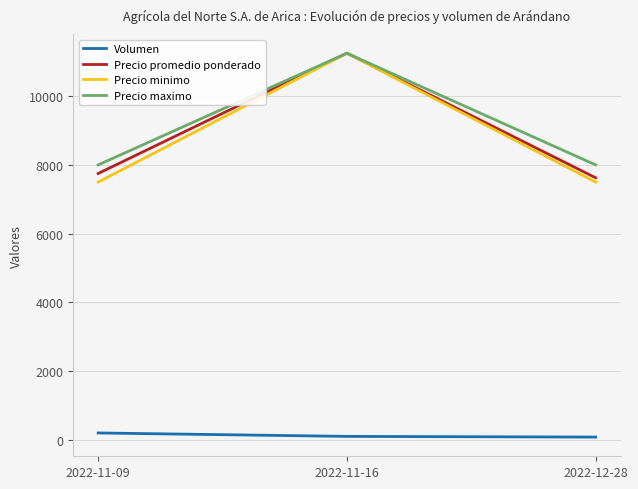

The value of Precio promedio ponderado at 2022-12-28 is 7625. True or false?

True